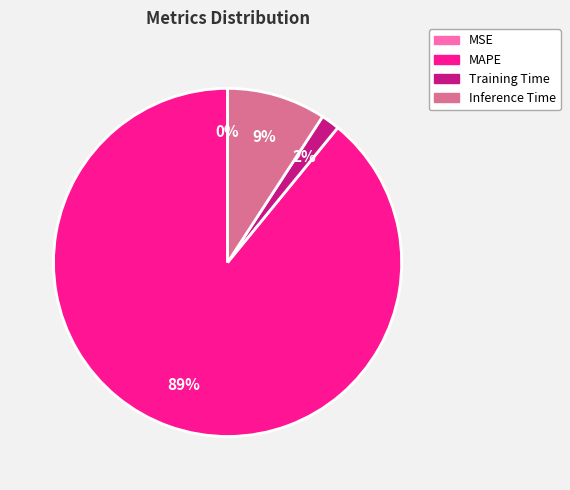

What is the largest slice in the pie chart?

MAPE